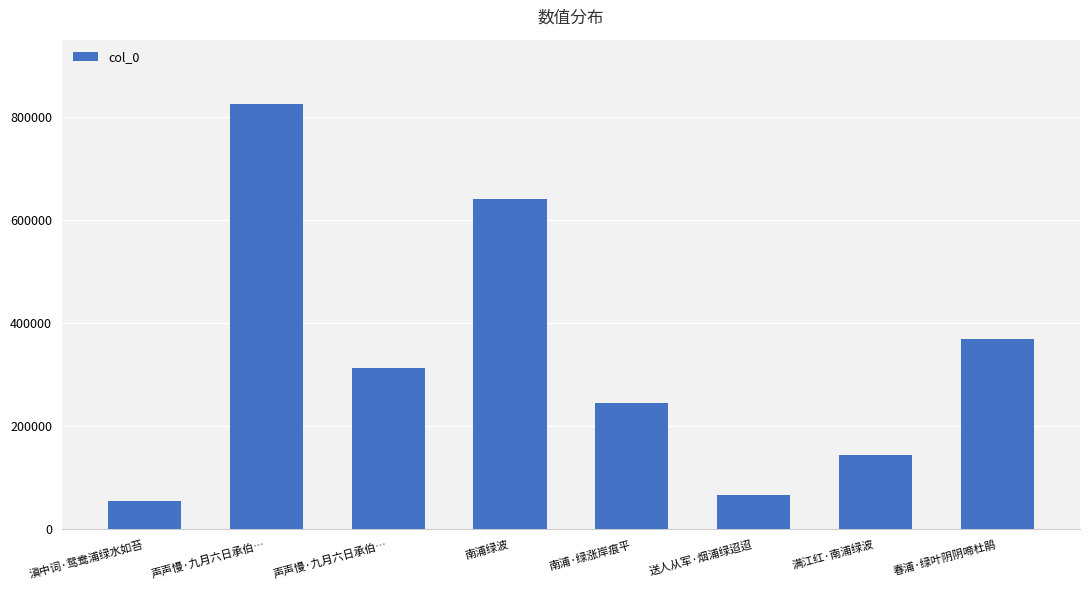

Reading left to right, list all the values displayed in this chart.

54793	826309	313257	641141	245718	67252	143557	370152